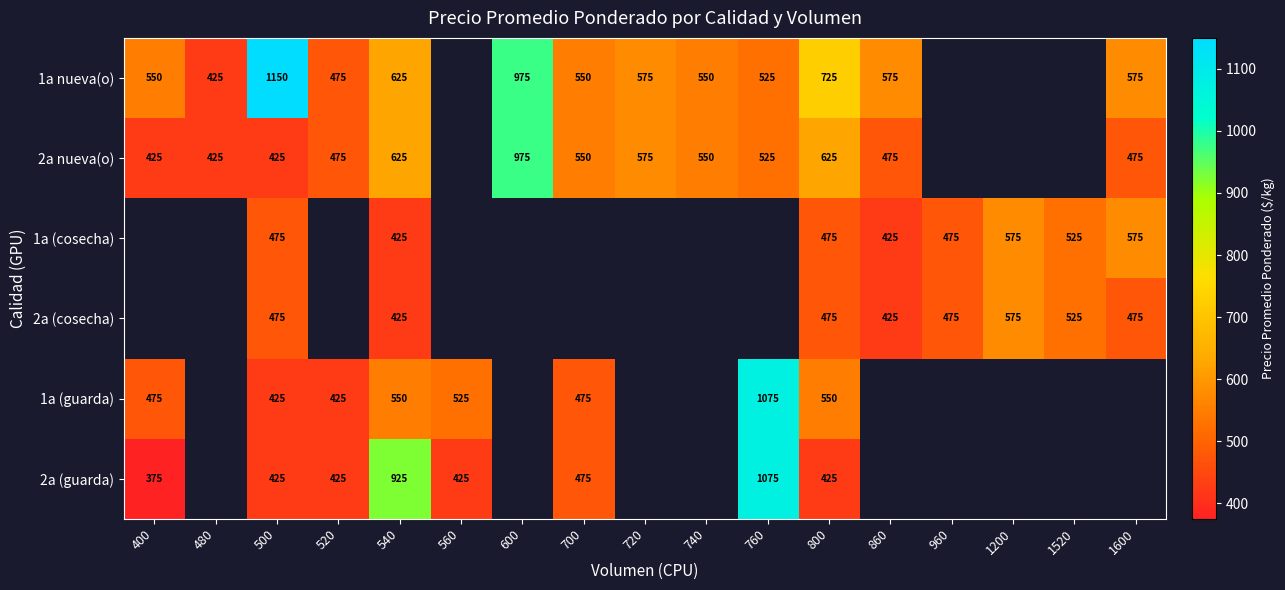

How many data points does each series have?

17